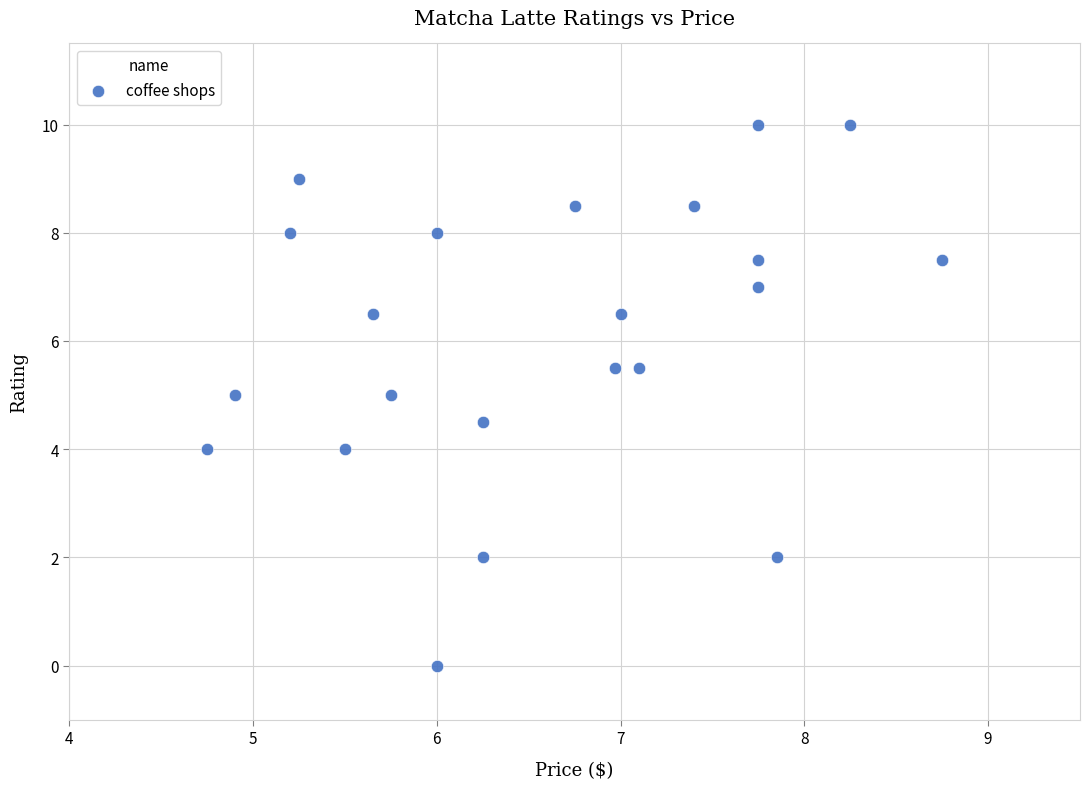

What is the range of X values (max minus min)?

4.0